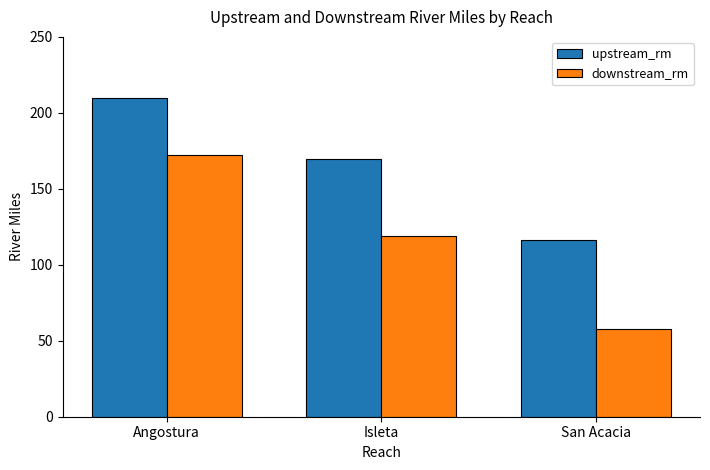

Are the bars horizontal?

No